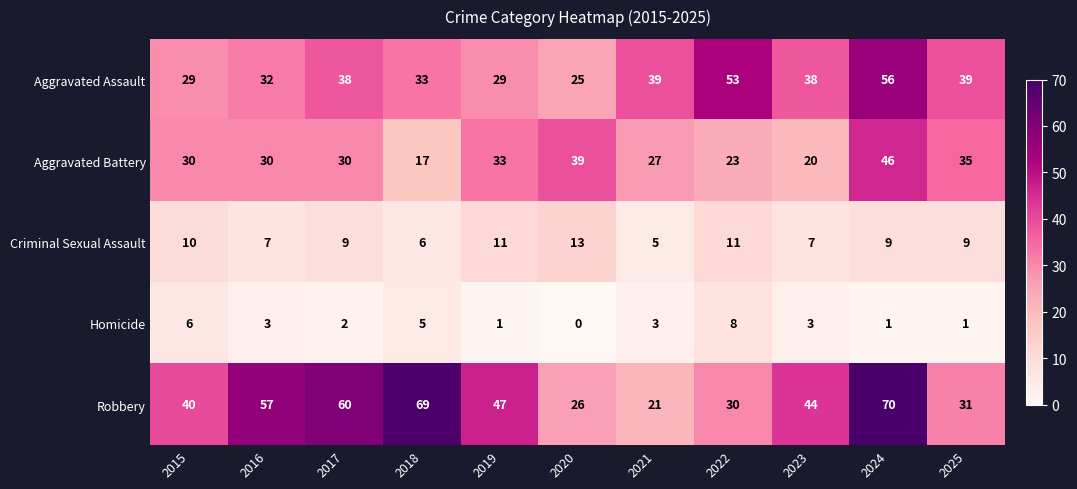

What is the difference between the maximum and second lowest values in the Robbery series?

44